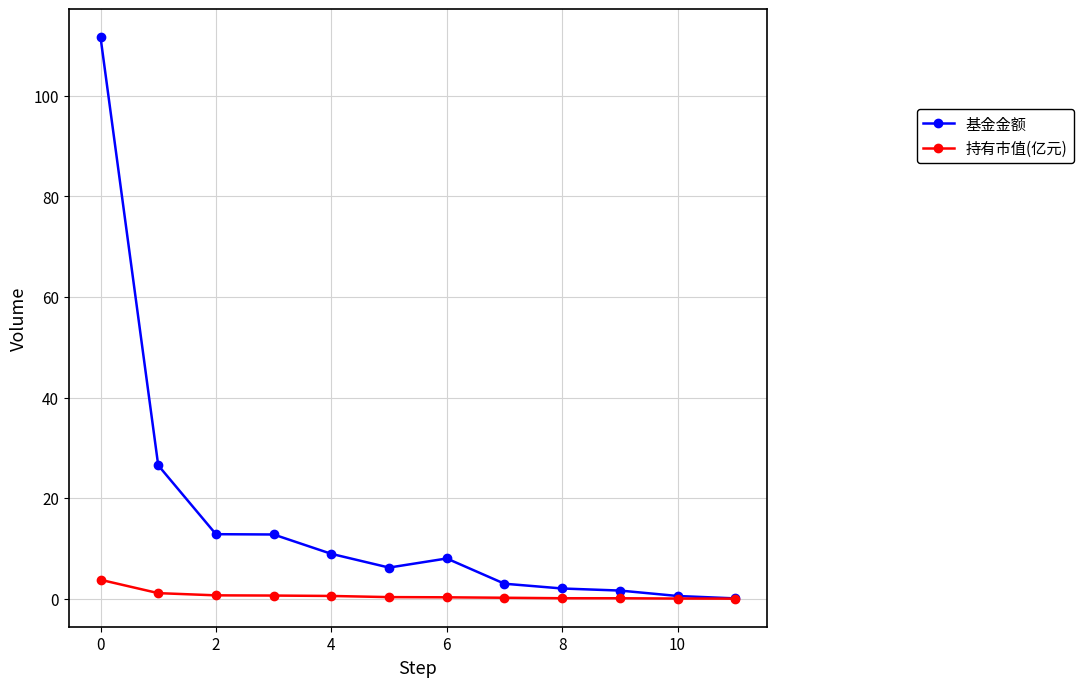

Which series has the widest spread of values?

基金金额